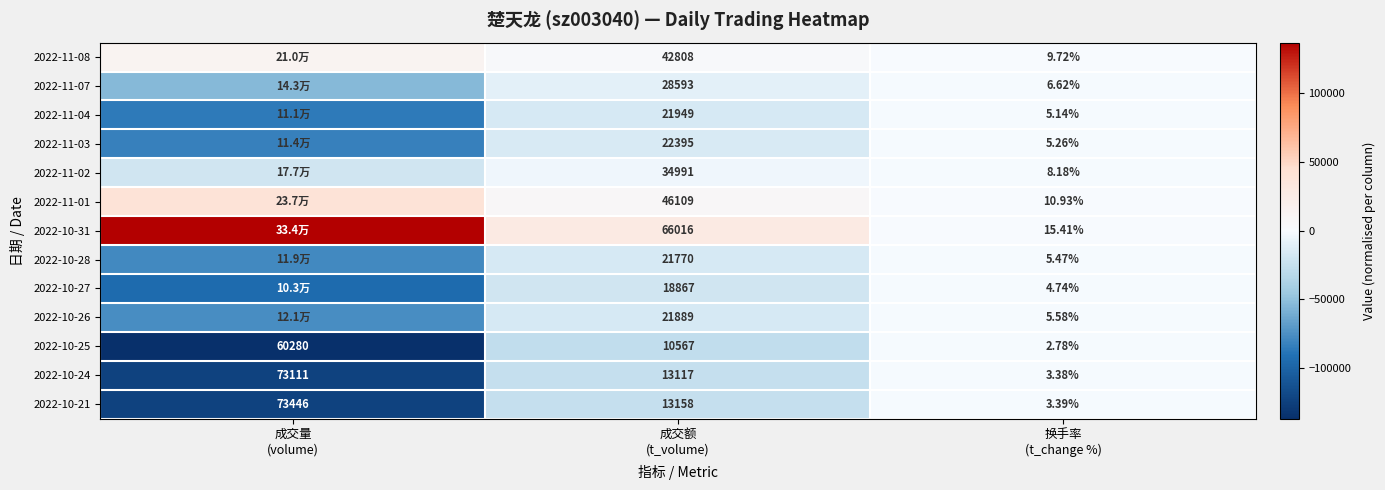

Which category has the highest value in the 2022-10-21 series?

换手率 (t_change %)